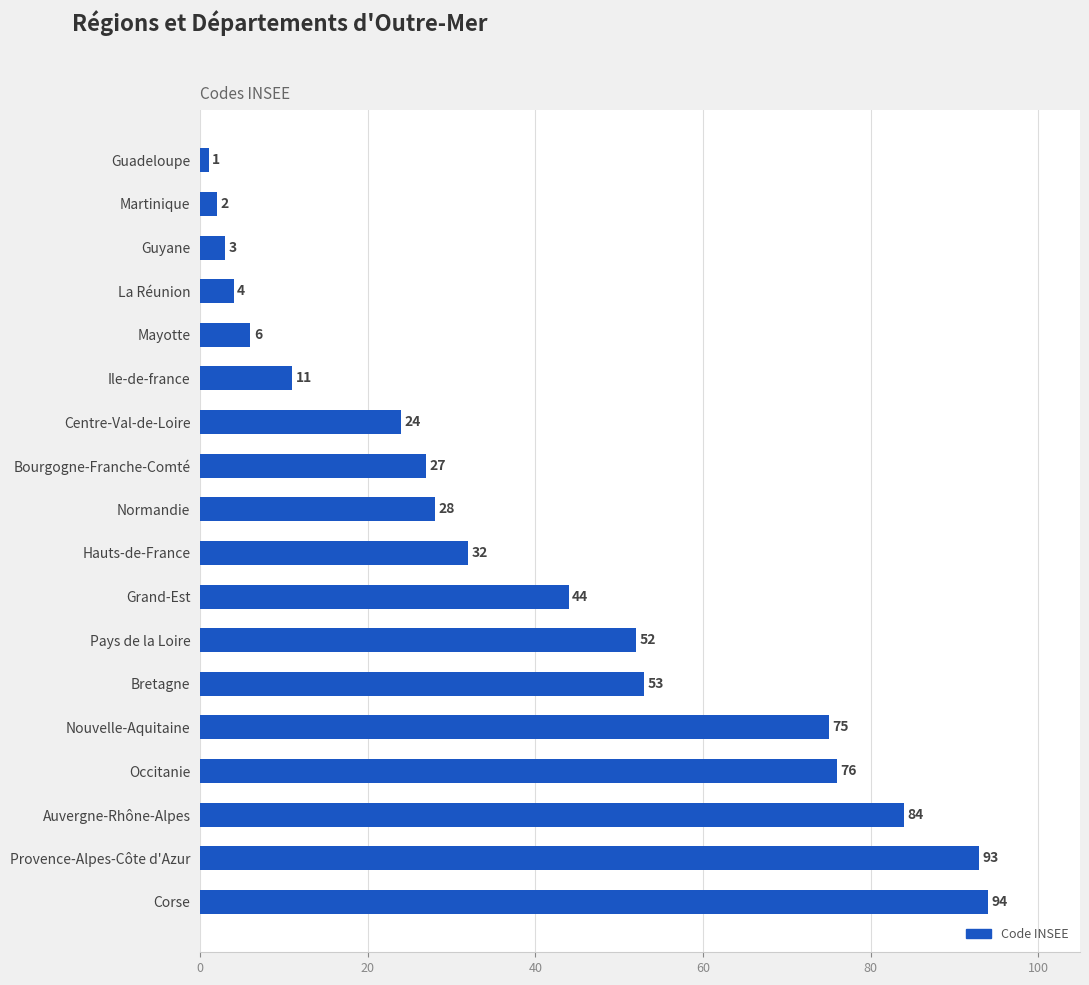

What is the sum of all values?

709